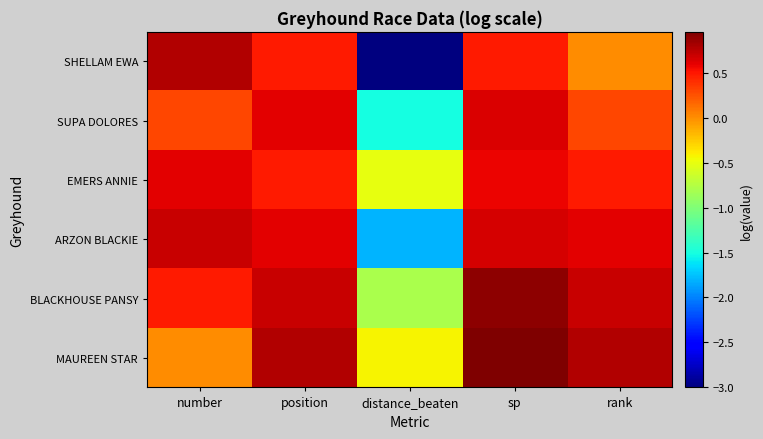

Reading left to right, transcribe all the data shown in this chart.

SHELLAM EWA: number=0.8	position=0.5	distance_beaten=-3.0	sp=0.5	rank=0.0
SUPA DOLORES: number=0.3	position=0.6	distance_beaten=-1.5	sp=0.6	rank=0.3
EMERS ANNIE: number=0.6	position=0.5	distance_beaten=-0.5	sp=0.6	rank=0.5
ARZON BLACKIE: number=0.7	position=0.6	distance_beaten=-1.8	sp=0.7	rank=0.6
BLACKHOUSE PANSY: number=0.5	position=0.7	distance_beaten=-0.8	sp=0.9	rank=0.7
MAUREEN STAR: number=0.0	position=0.8	distance_beaten=-0.4	sp=1.0	rank=0.8